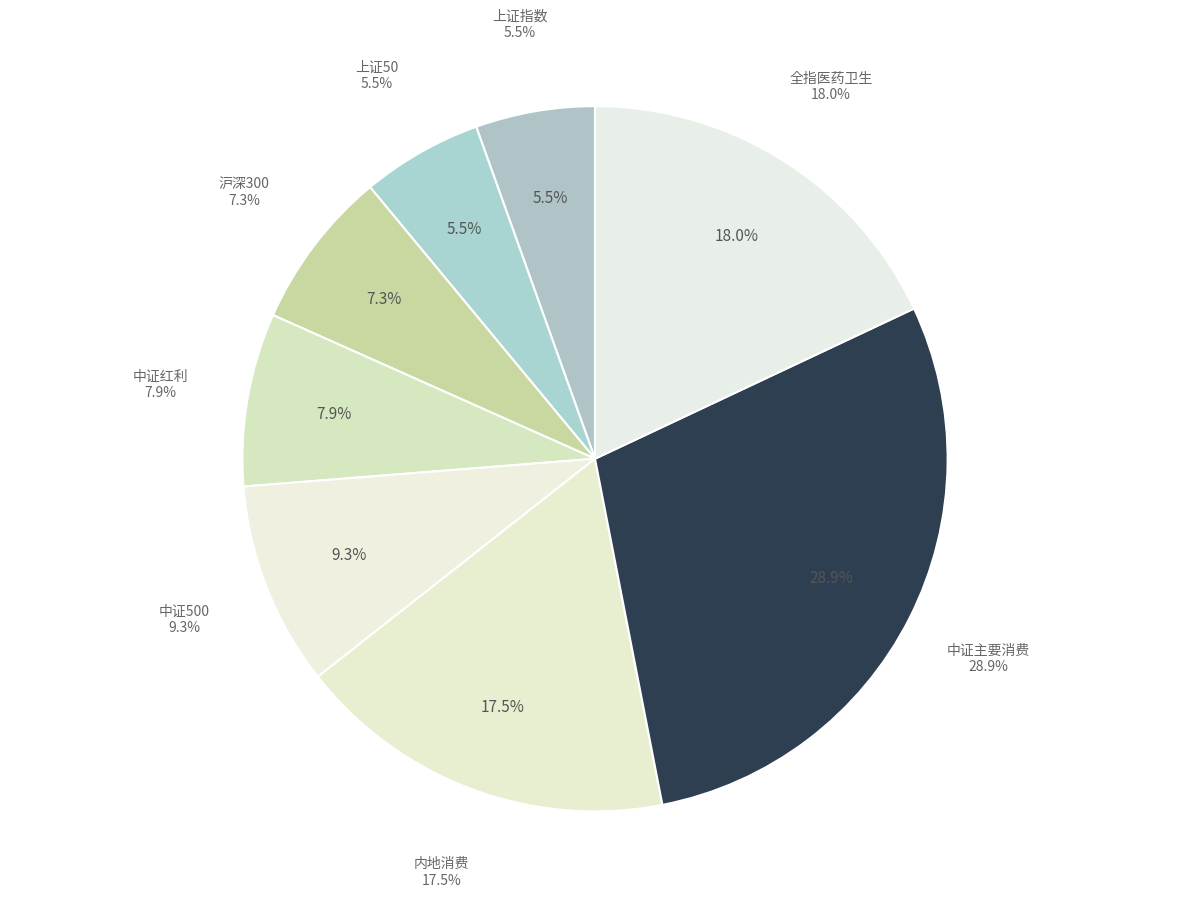

To the nearest percent, what percentage of the pie is 全指医药卫生?

18%